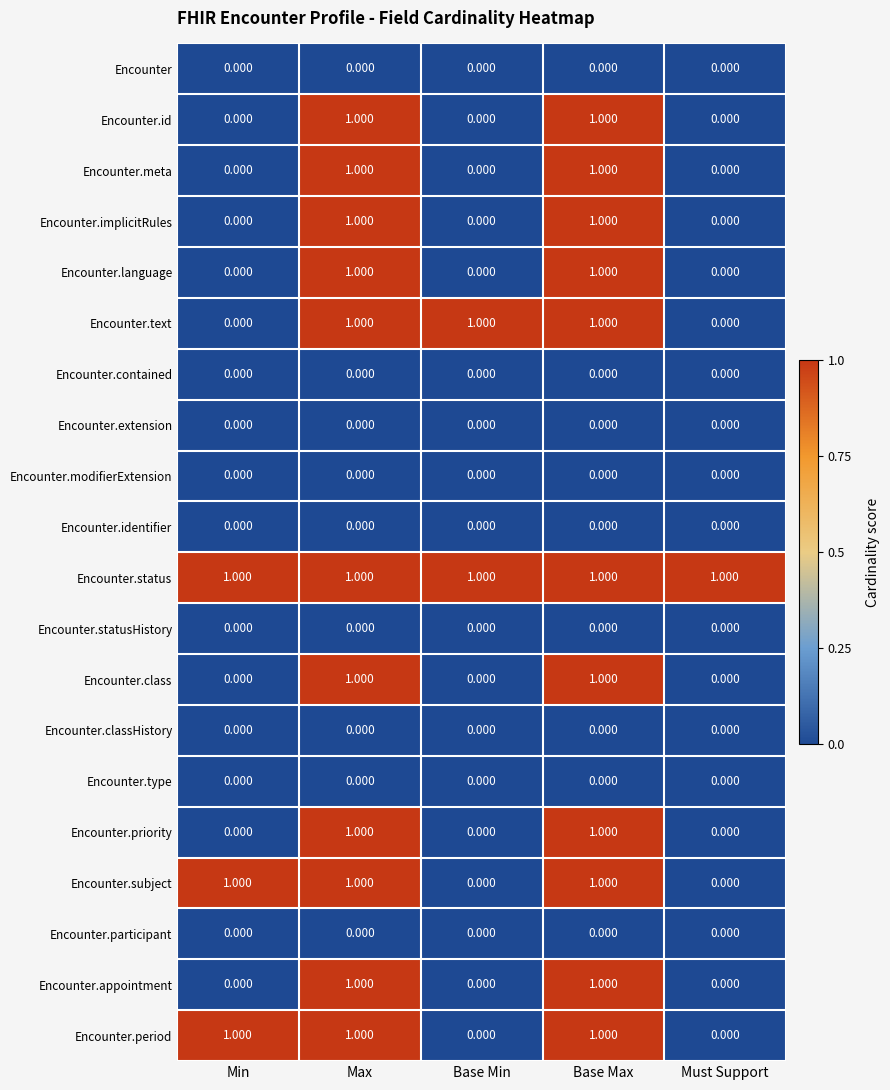

Which series has the largest total across all categories?

Encounter.status